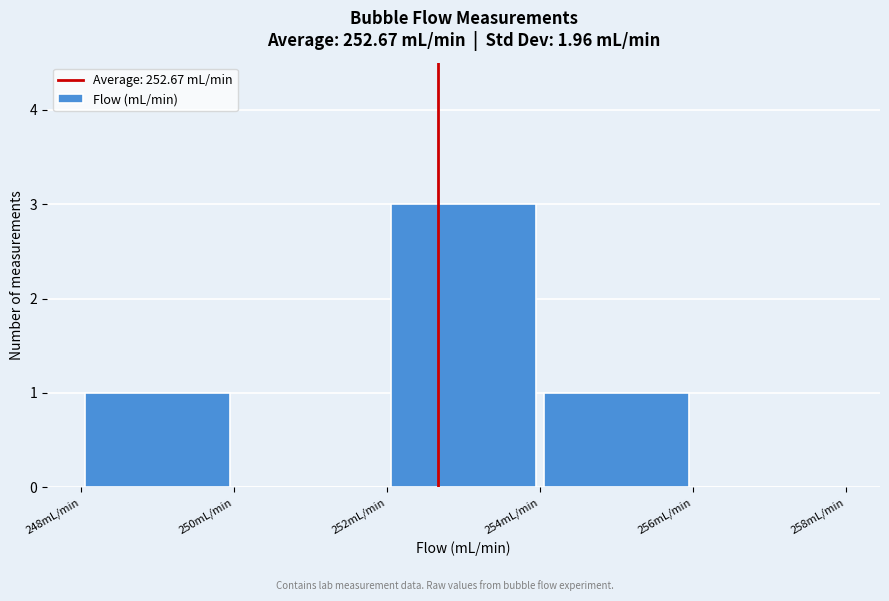

Which range on the x-axis has the tallest bar?

252 to 254